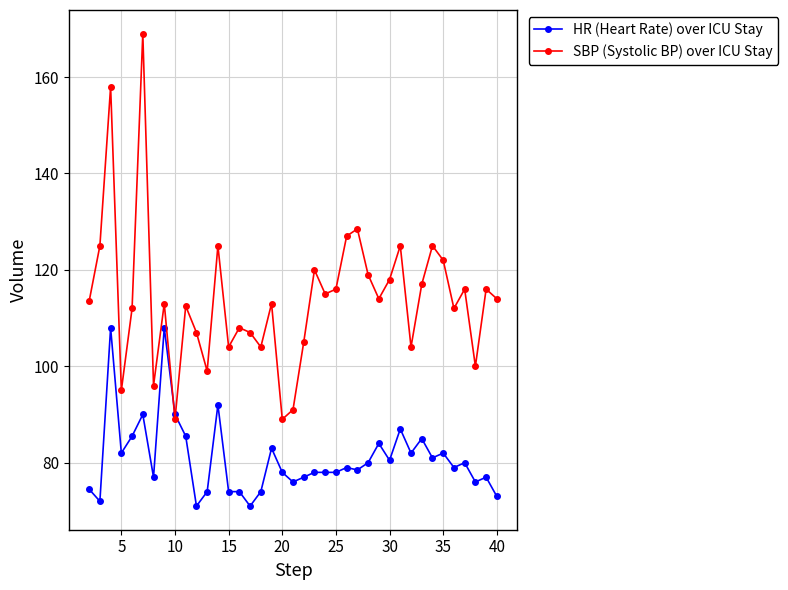

Which series has the largest range (max minus min)?

SBP (Systolic BP) over ICU Stay